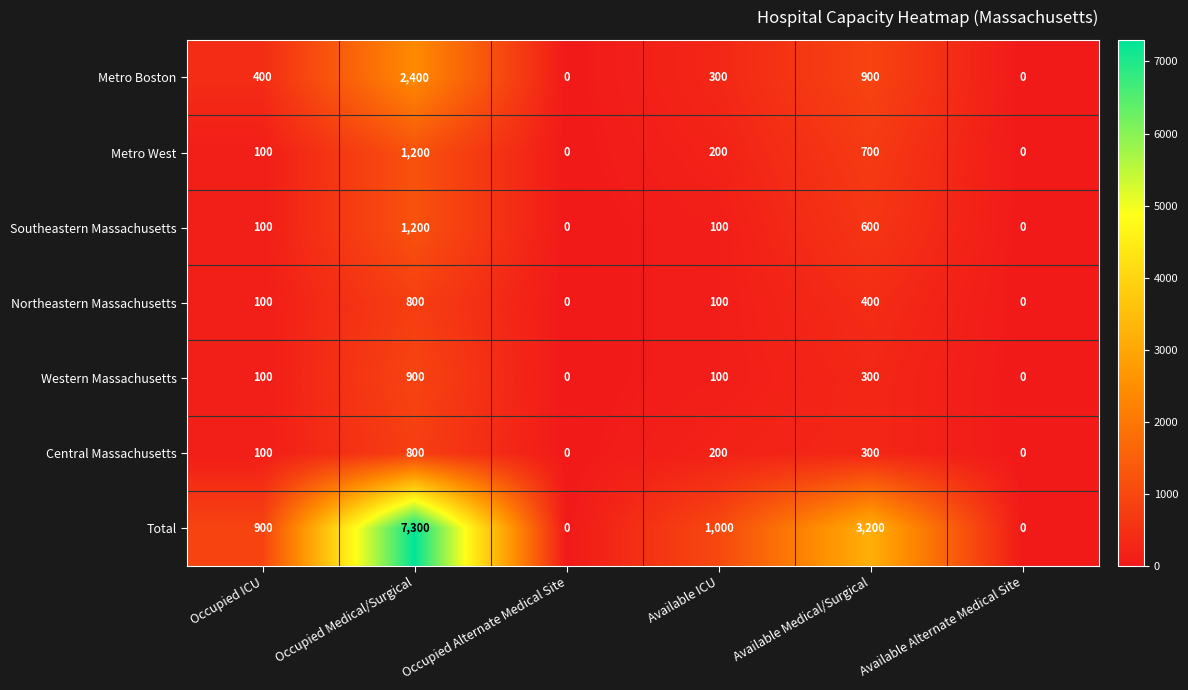

At which category is the sum across all series the highest?

Occupied Medical/Surgical